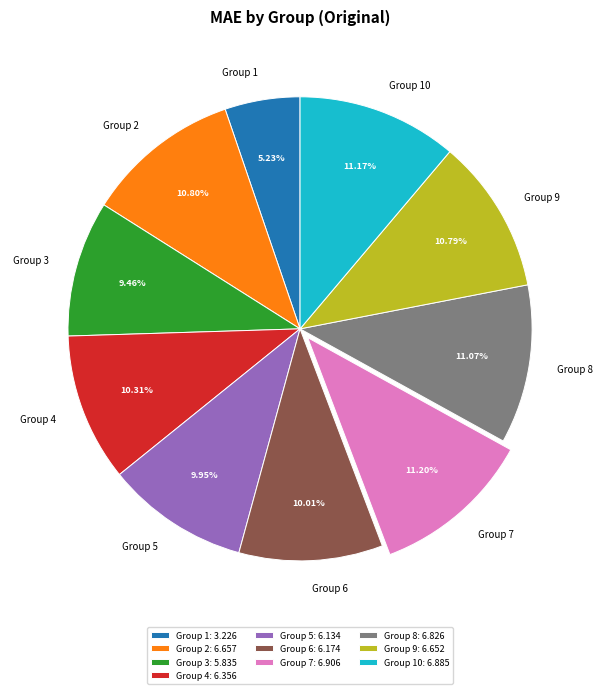

Does Group 2 account for over 50% of the chart?

No